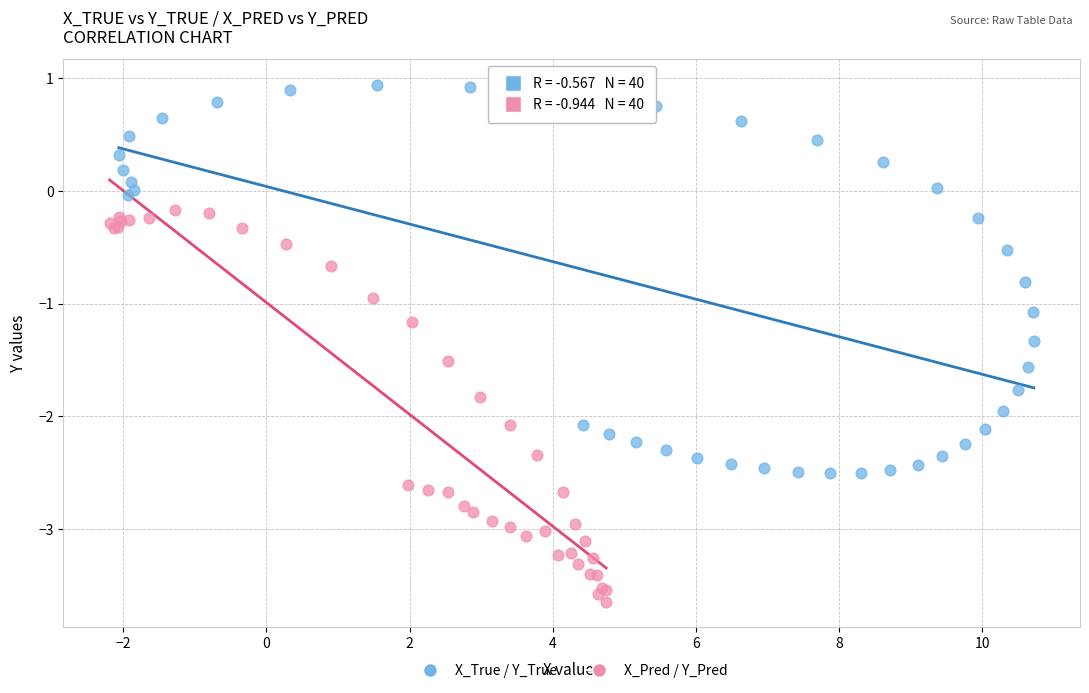

Which series reaches the minimum Y coordinate?

X_Pred / Y_Pred